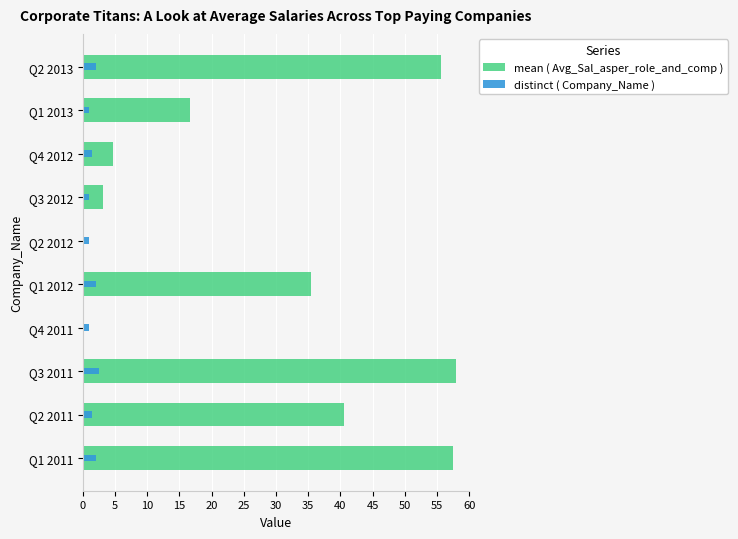

The distinct ( Company_Name ) series shows 3.6 at 0. True or false?

False